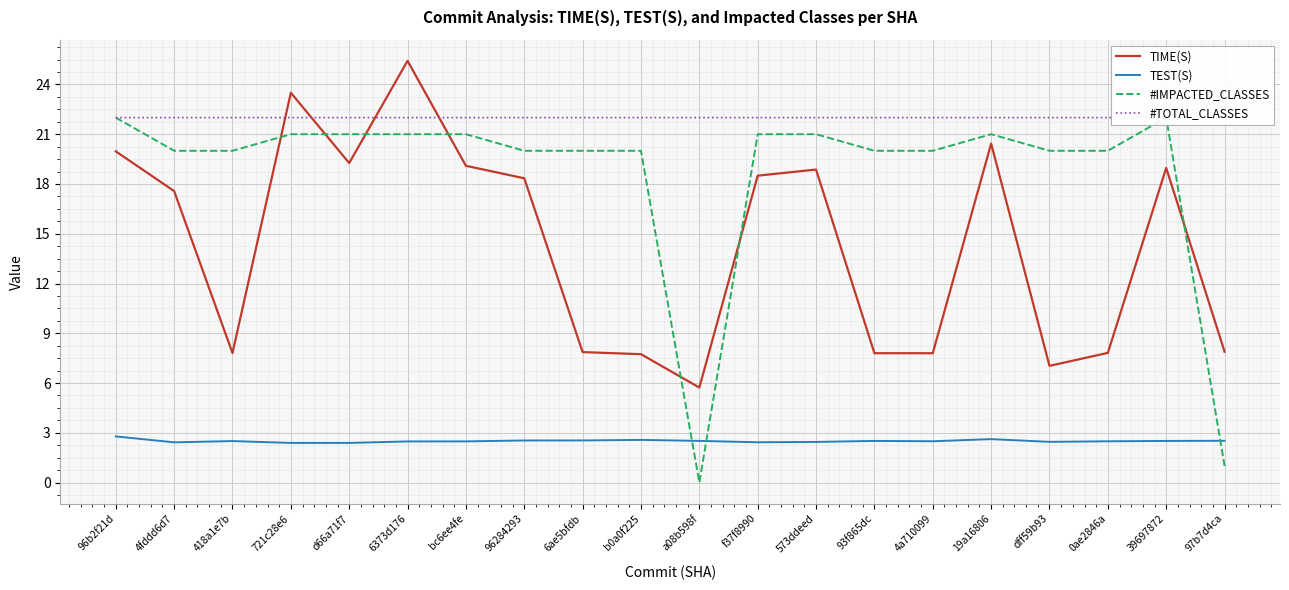

What is the difference between the maximum and minimum values in the #IMPACTED_CLASSES series?

22.0